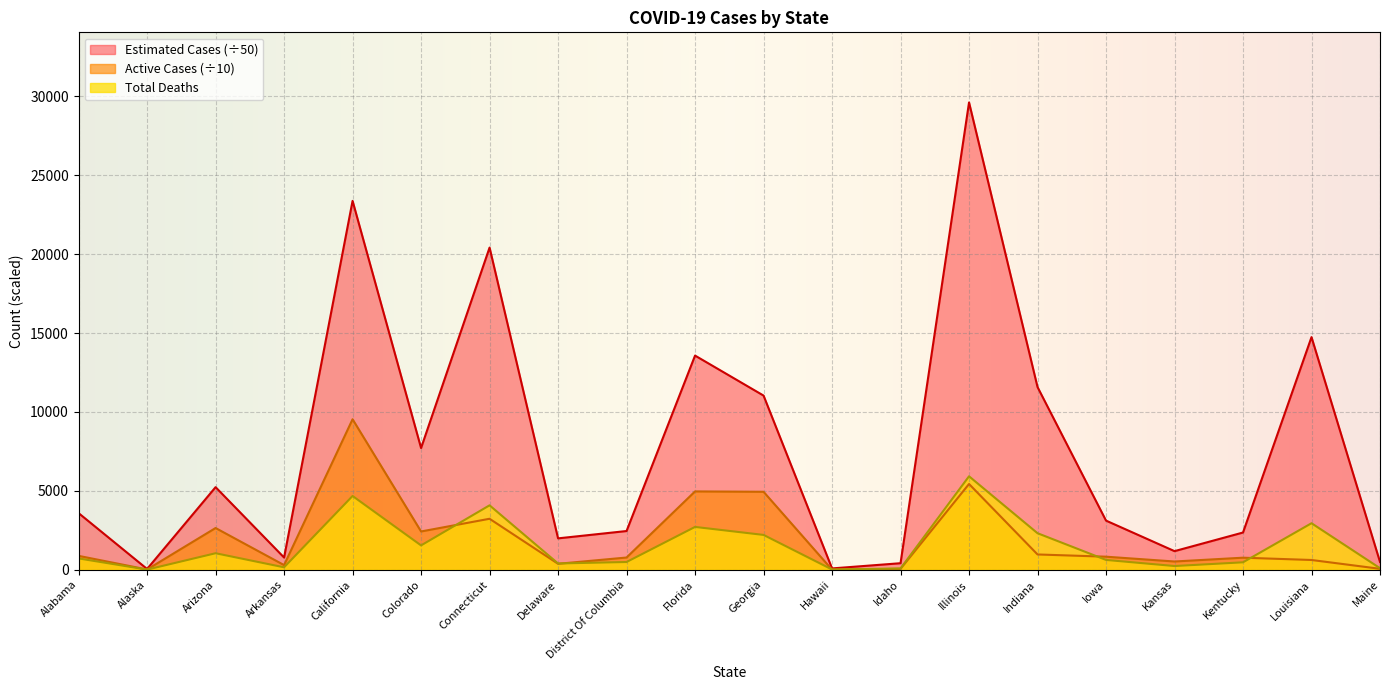

Where is Active Cases nearest to the value 4771?

Georgia